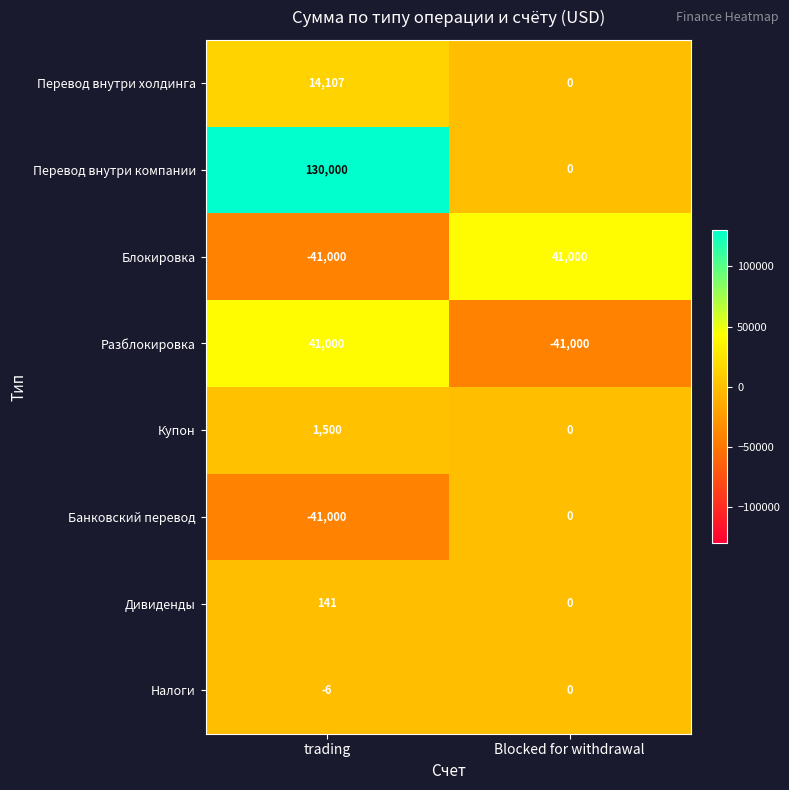

Which series has the largest range (max minus min)?

Перевод внутри компании